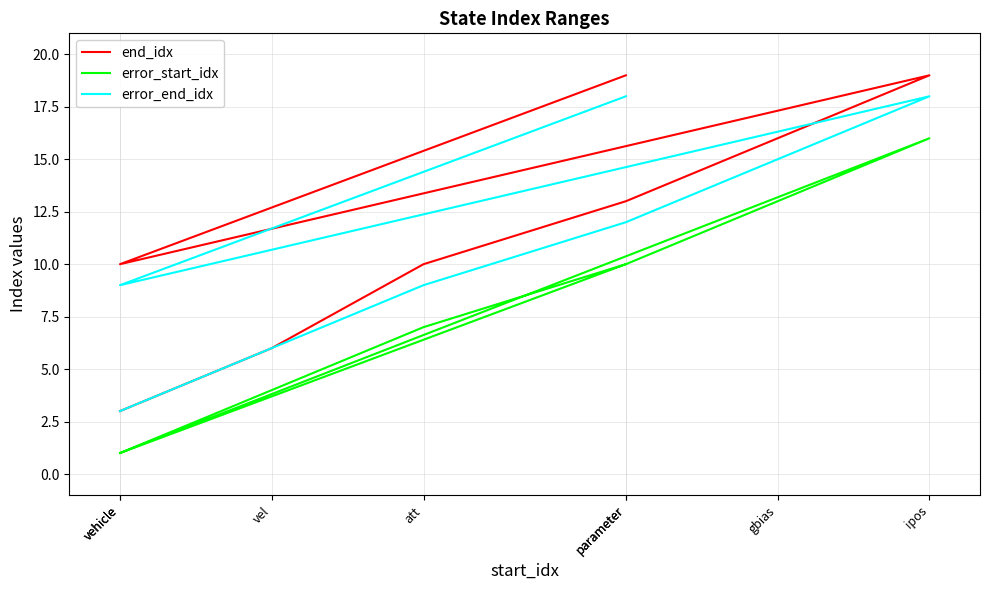

True or false: error_end_idx has more than 2 points higher than both neighbors.

False